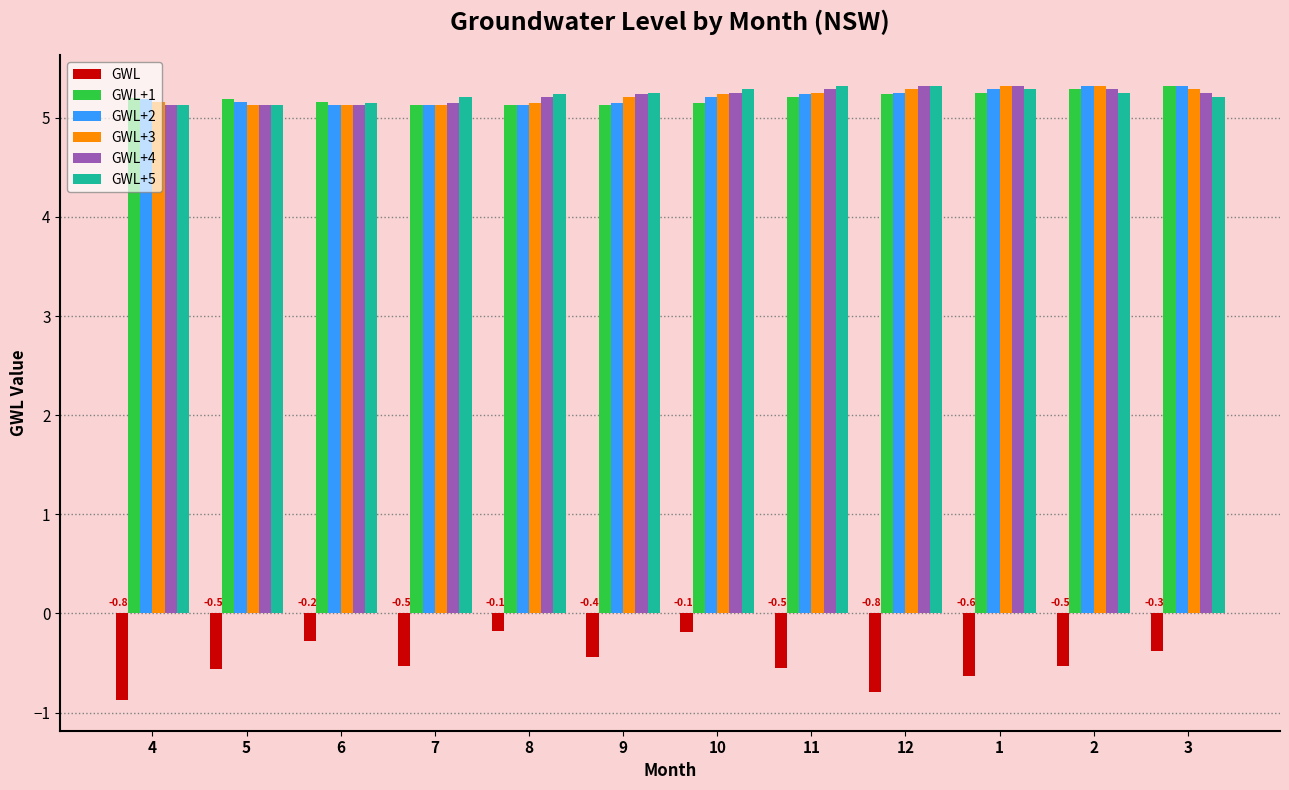

Which series has the widest spread of values?

GWL